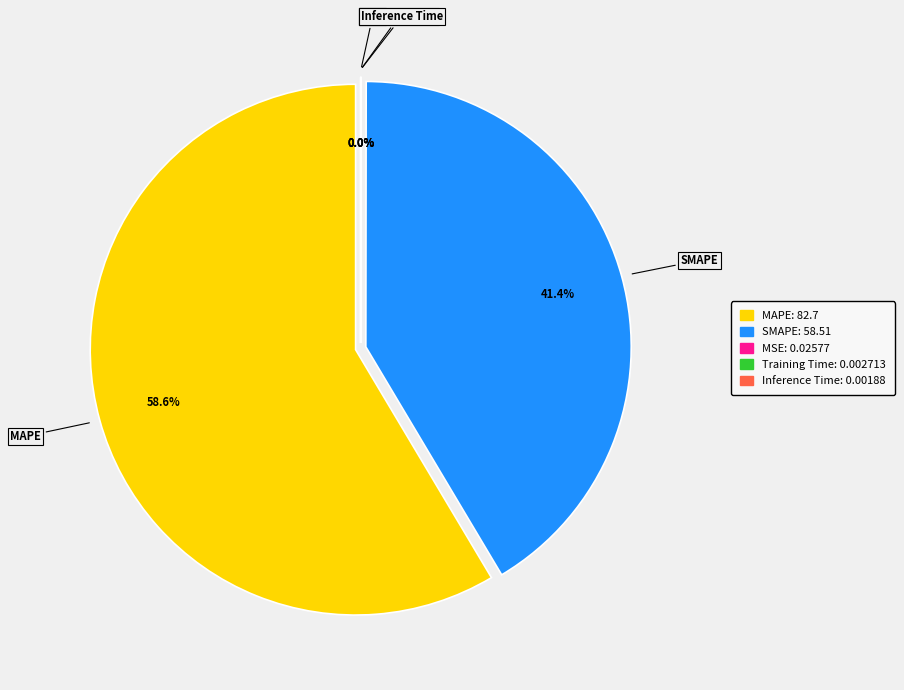

Is it true that MSE is 1% of the pie?

False